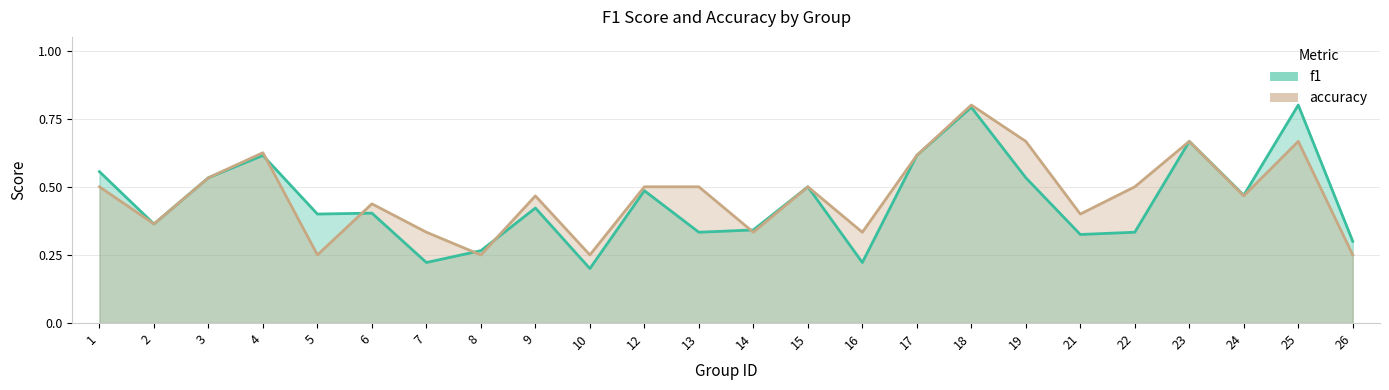

Is it true that f1 equals 0.5 at 19?

True